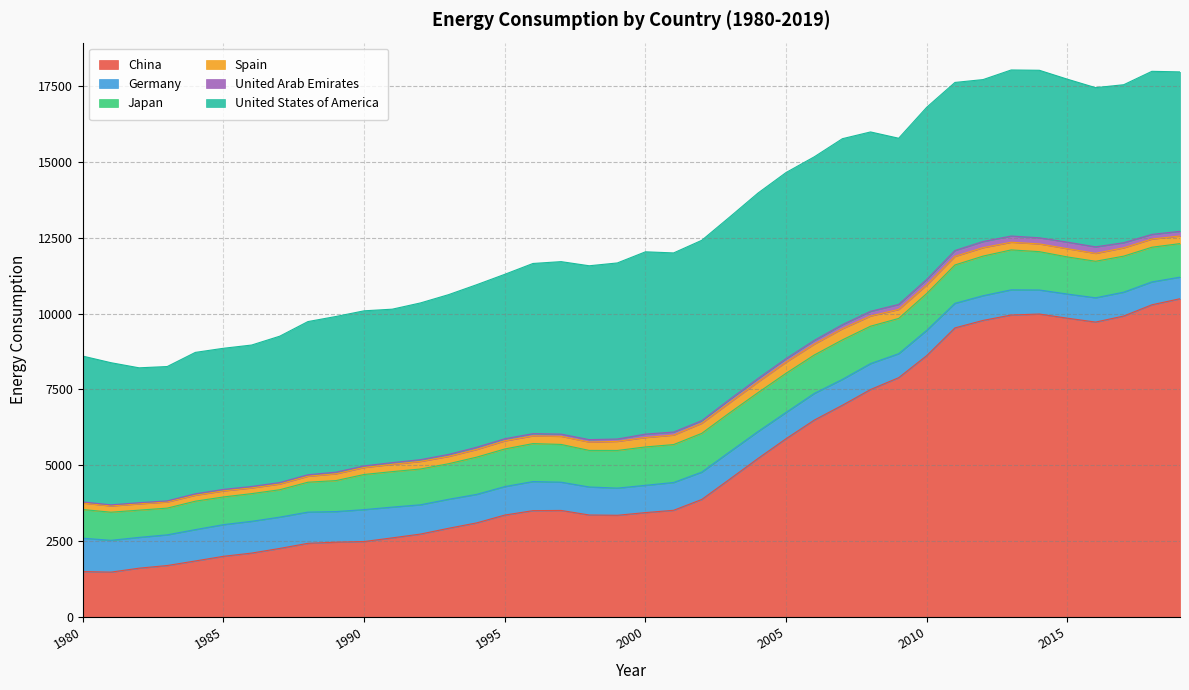

Reading left to right, extract all data points from this chart.

China: 1980=1494.5	1981=1476.5	1982=1606.6	1983=1694.2	1984=1844.8	1985=1998.1	1986=2104.2	1987=2257.7	1988=2425.9	1989=2463.7	1990=2484.9	1991=2606.1	1992=2730.8	1993=2921.7	1994=3100.0	1995=3357.9	1996=3503.2	1997=3510.2	1998=3360.5	1999=3350.3	2000=3439.2	2001=3514.9	2002=3872.6	2003=4545.0	2004=5223.8	2005=5876.6	2006=6488.8	2007=6978.6	2008=7496.8	2009=7886.5	2010=8616.7	2011=9528.6	2012=9775.6	2013=9952.7	2014=9985.6	2015=9848.4	2016=9720.4	2017=9920.5	2018=10290.0	2019=10490.0
Germany: 1980=1100.1	1981=1048.5	1982=1015.7	1983=1011.6	1984=1033.2	1985=1044.1	1986=1047.5	1987=1032.4	1988=1029.0	1989=1008.8	1990=1052.5	1991=1014.2	1992=965.9	1993=956.1	1994=939.8	1995=939.0	1996=959.2	1997=931.3	1998=923.4	1999=895.9	2000=899.9	2001=916.6	2002=900.0	2003=901.2	2004=887.1	2005=866.7	2006=878.3	2007=851.6	2008=854.9	2009=790.3	2010=832.9	2011=809.2	2012=814.0	2013=831.5	2014=792.6	2015=795.6	2016=800.7	2017=785.9	2018=754.1	2019=711.4
Japan: 1980=944.9	1981=926.8	1982=897.4	1983=880.9	1984=937.1	1985=912.4	1986=912.3	1987=902.5	1988=985.5	1989=1021.7	1990=1158.0	1991=1169.7	1992=1179.4	1993=1172.3	1994=1227.3	1995=1239.6	1996=1251.5	1997=1244.8	1998=1205.0	1999=1241.6	2000=1264.4	2001=1249.8	2002=1279.1	2003=1287.5	2004=1282.9	2005=1290.4	2006=1267.4	2007=1303.1	2008=1232.3	2009=1163.2	2010=1214.8	2011=1264.9	2012=1306.0	2013=1315.3	2014=1263.7	2015=1223.4	2016=1203.7	2017=1188.1	2018=1143.5	2019=1105.9
Spain: 1980=213.9	1981=206.1	1982=208.6	1983=203.4	1984=197.7	1985=199.9	1986=189.1	1987=189.5	1988=197.5	1989=224.9	1990=231.2	1991=240.9	1992=249.8	1993=241.2	1994=253.7	1995=267.5	1996=254.9	1997=267.4	1998=276.1	1999=299.5	2000=311.4	2001=313.3	2002=333.4	2003=337.7	2004=354.6	2005=369.7	2006=360.7	2007=368.5	2008=336.8	2009=297.4	2010=283.9	2011=284.7	2012=279.0	2013=252.7	2014=255.1	2015=271.7	2016=260.8	2017=274.6	2018=269.7	2019=251.5
United Arab Emirates: 1980=36.8	1981=36.8	1982=36.8	1983=35.2	1984=46.2	1985=49.7	1986=47.0	1987=47.5	1988=48.1	1989=54.2	1990=51.7	1991=56.7	1992=57.8	1993=65.6	1994=72.6	1995=70.0	1996=72.8	1997=73.1	1998=80.7	1999=77.5	2000=111.8	2001=100.6	2002=83.7	2003=105.6	2004=111.8	2005=114.5	2006=121.7	2007=133.3	2008=154.0	2009=165.5	2010=180.6	2011=193.0	2012=201.5	2013=205.4	2014=201.9	2015=216.6	2016=214.7	2017=168.8	2018=154.2	2019=154.2
United States of America: 1980=4808.3	1981=4686.2	1982=4447.1	1983=4429.2	1984=4661.9	1985=4652.4	1986=4663.2	1987=4825.4	1988=5050.3	1989=5131.9	1990=5113.5	1991=5057.9	1992=5167.5	1993=5267.3	1994=5358.8	1995=5421.5	1996=5610.6	1997=5686.5	1998=5731.0	1999=5804.7	2000=6010.5	2001=5904.9	2002=5946.8	2003=6011.8	2004=6114.0	2005=6134.5	2006=6051.7	2007=6131.0	2008=5914.1	2009=5478.2	2010=5675.8	2011=5540.2	2012=5338.7	2013=5474.3	2014=5522.8	2015=5371.8	2016=5248.0	2017=5207.8	2018=5375.5	2019=5255.8